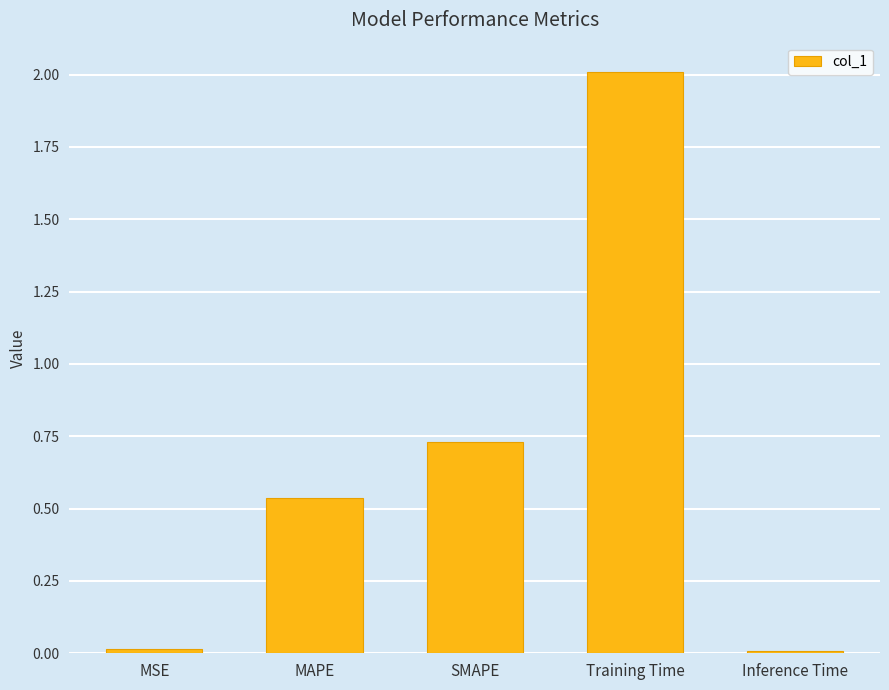

The chart shows a value of 0.0 at MSE. True or false?

True